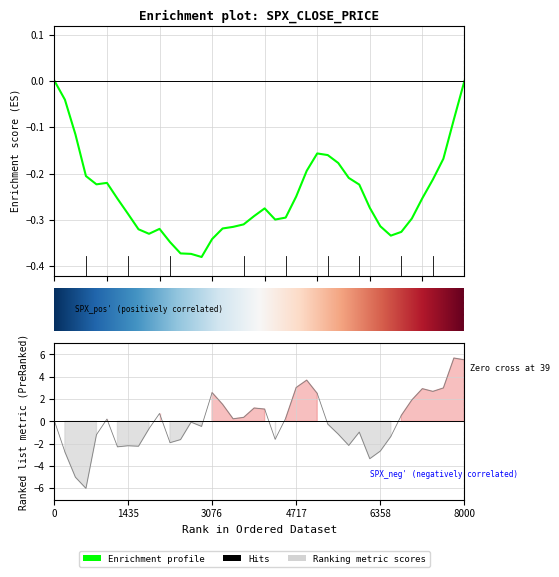

How many values are below zero?

20